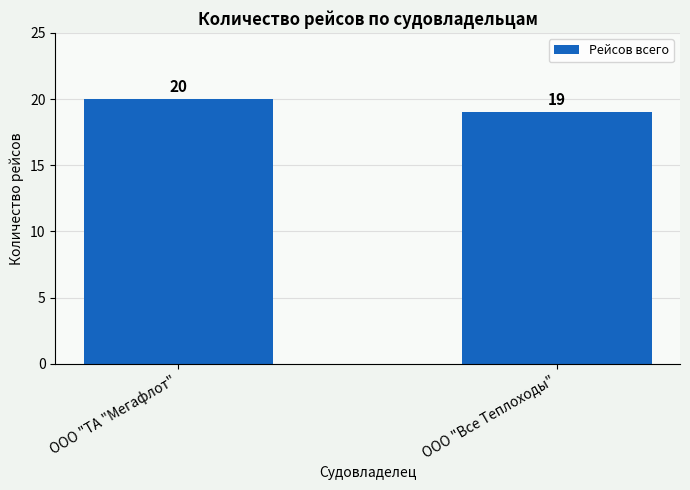

Reading left to right, transcribe all the data shown in this chart.

ООО "ТА "Мегафлот"=20	ООО "Все Теплоходы"=19